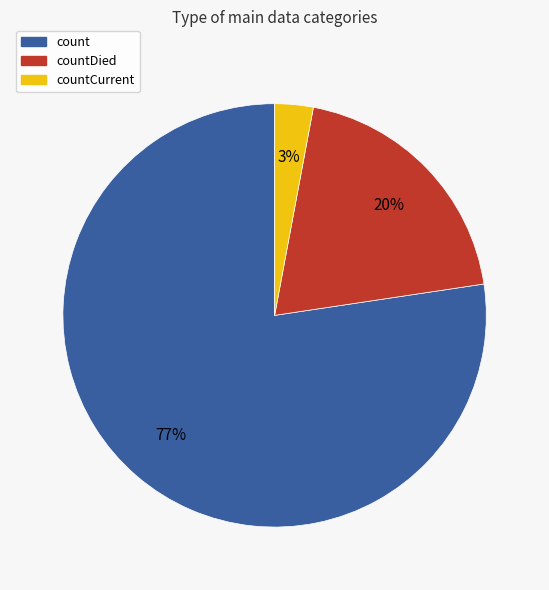

What percentage is the count slice, to the nearest percent?

77%